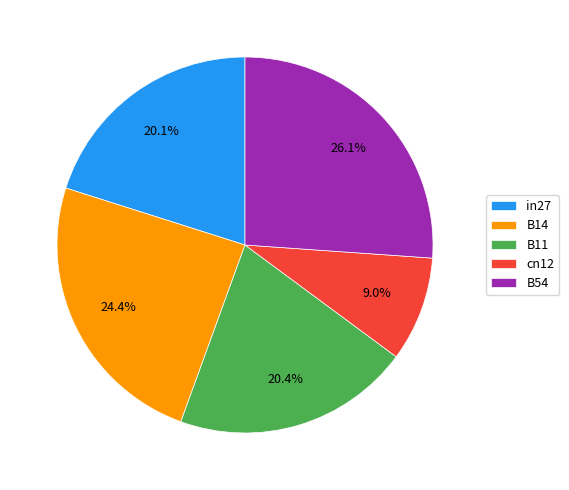

What percentage is the in27 slice, to the nearest percent?

20%